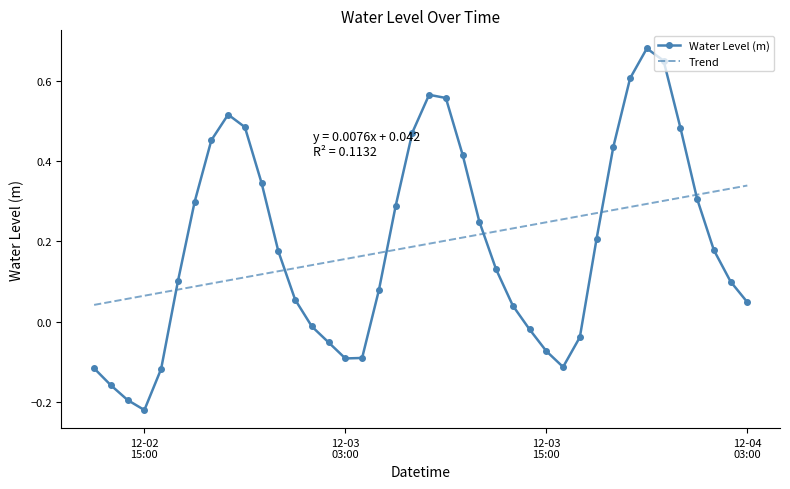

True or false: Water Level (m) and Trend intersect in this chart.

True